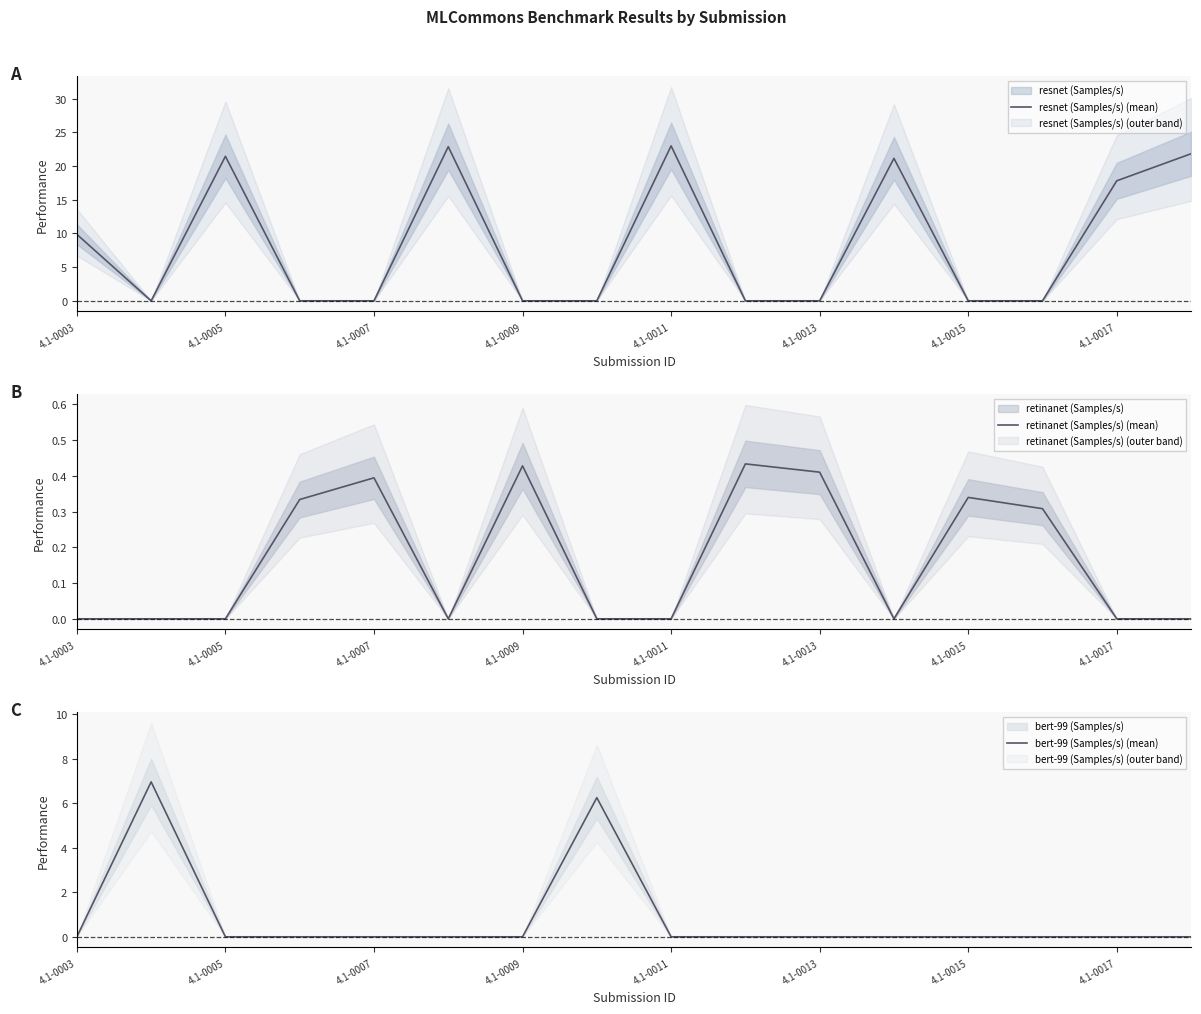

True or false: retinanet (Samples/s) (mean) and resnet (Samples/s) (mean) intersect in this chart.

True